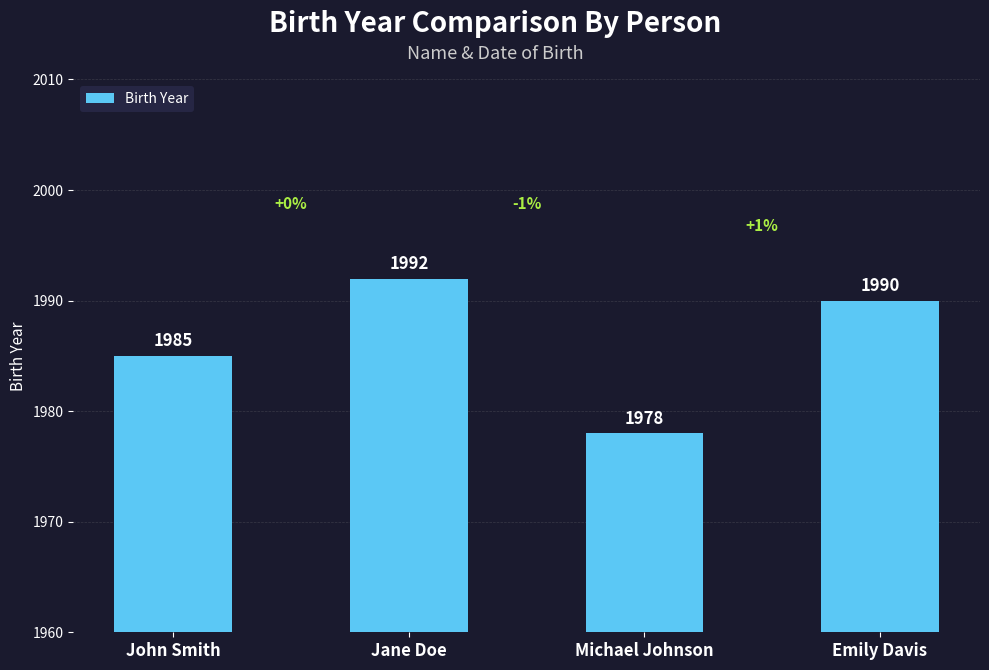

Count the values in the range 1985 to 1992.

3